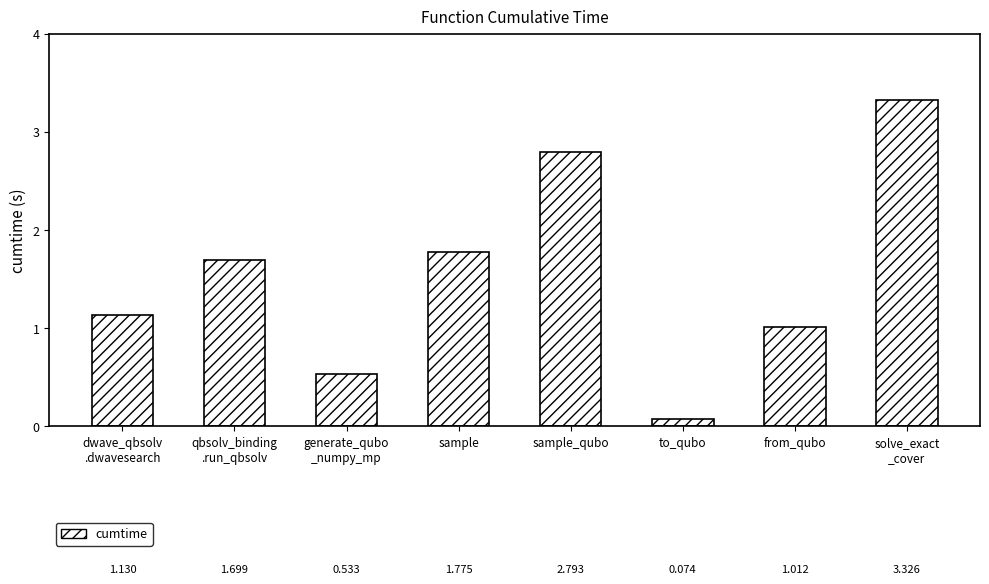

What is the change in value from sample_qubo to to_qubo?

-2.7